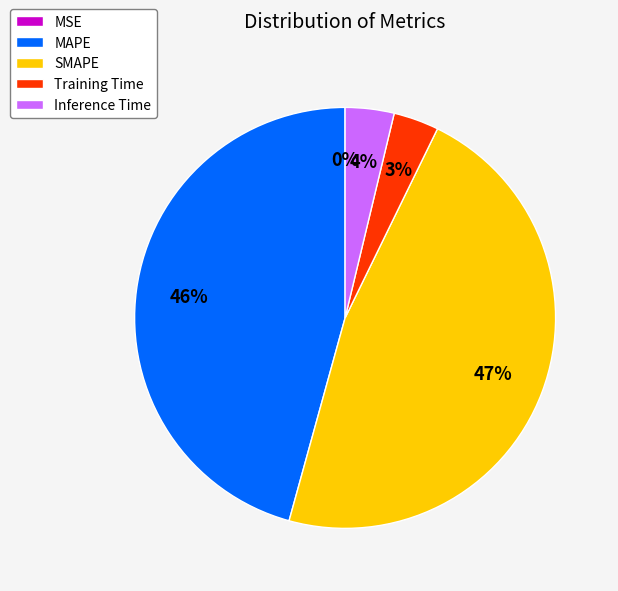

Which slice is the largest?

SMAPE